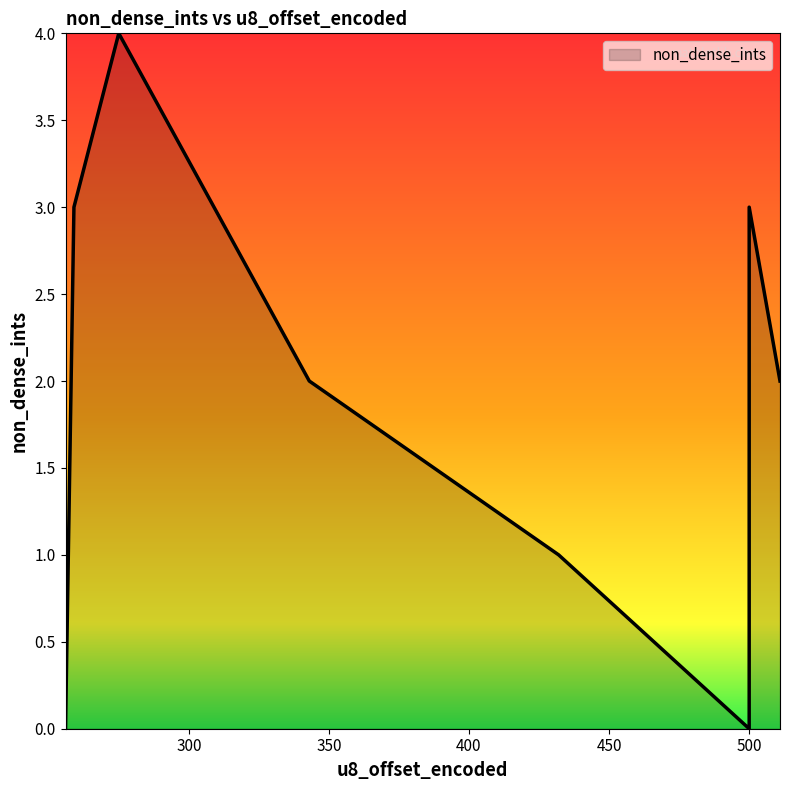

What is the change in value from 500 to 500?

+3